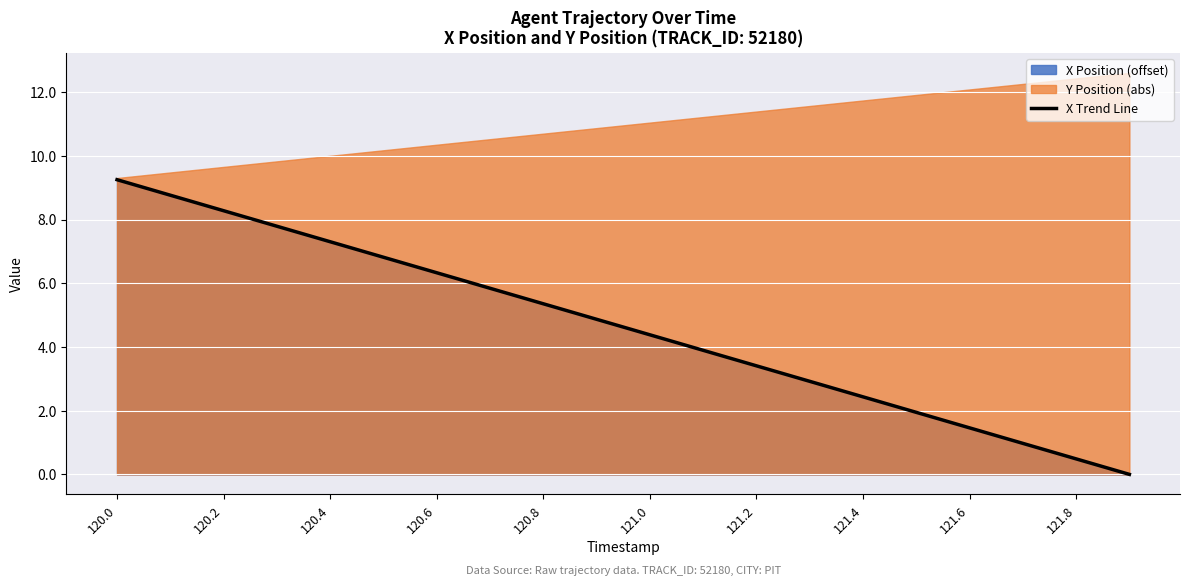

What is the label of the 17th point from the right?

120.6